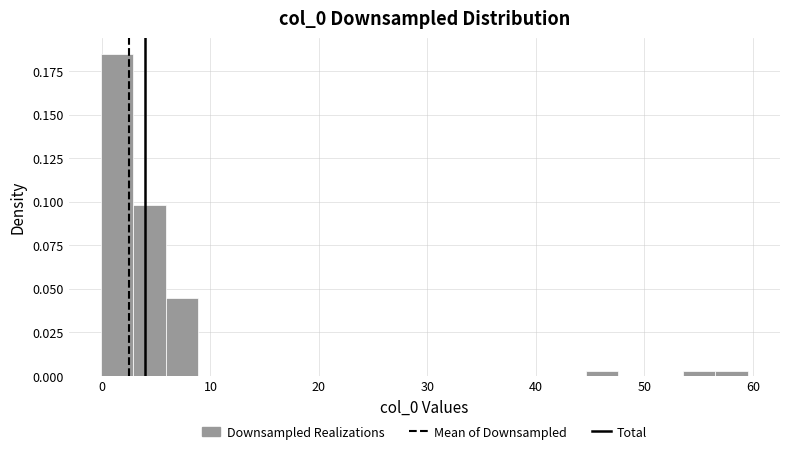

Around what value on the x-axis is the tallest bar? Give the approximate position of its centre, as read against the axis.

1